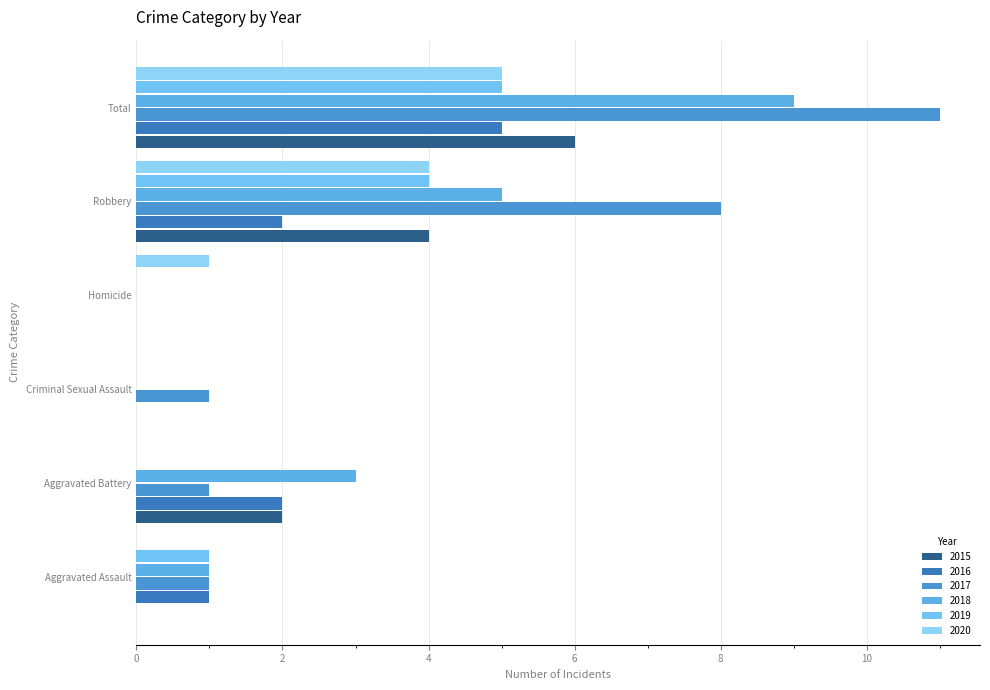

What are all the series names shown in the legend?

2015, 2016, 2017, 2018, 2019, 2020